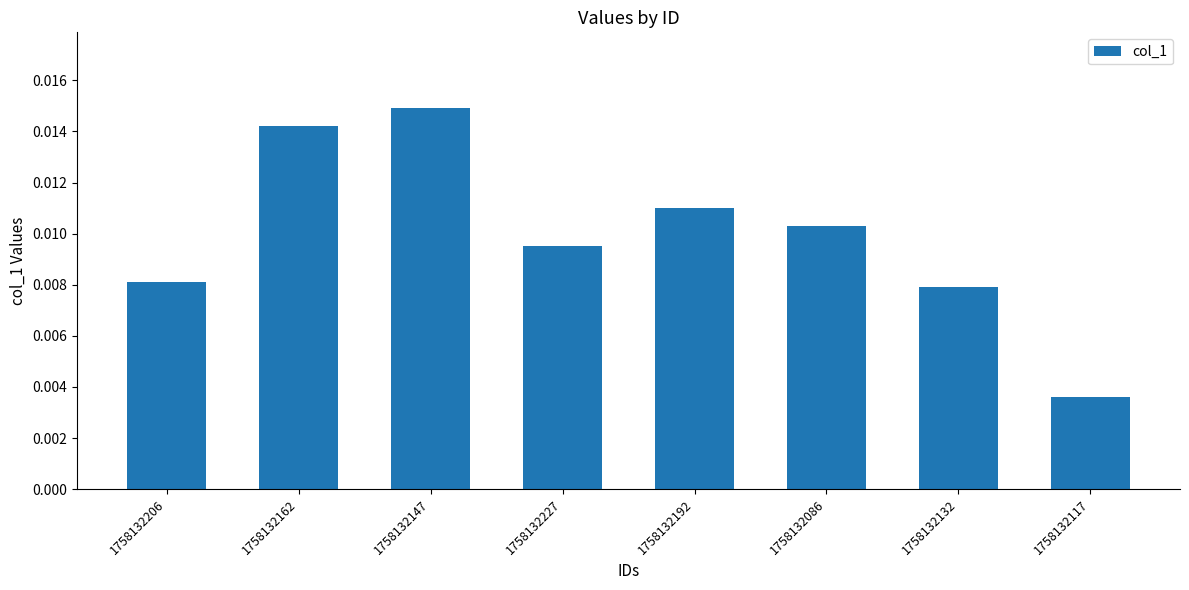

List the labels in order of value, smallest first.

1758132117, 1758132132, 1758132206, 1758132227, 1758132086, 1758132192, 1758132162, 1758132147